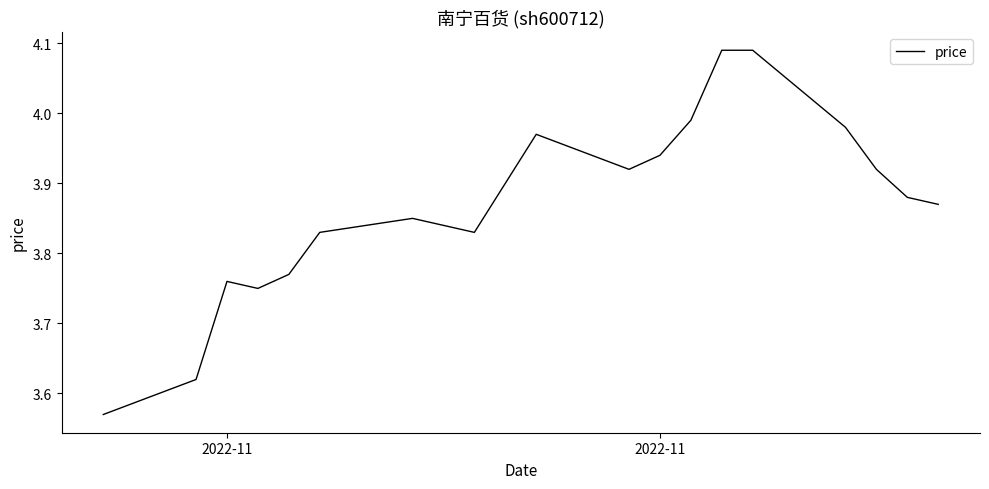

What is the difference between the maximum and minimum values?

0.5